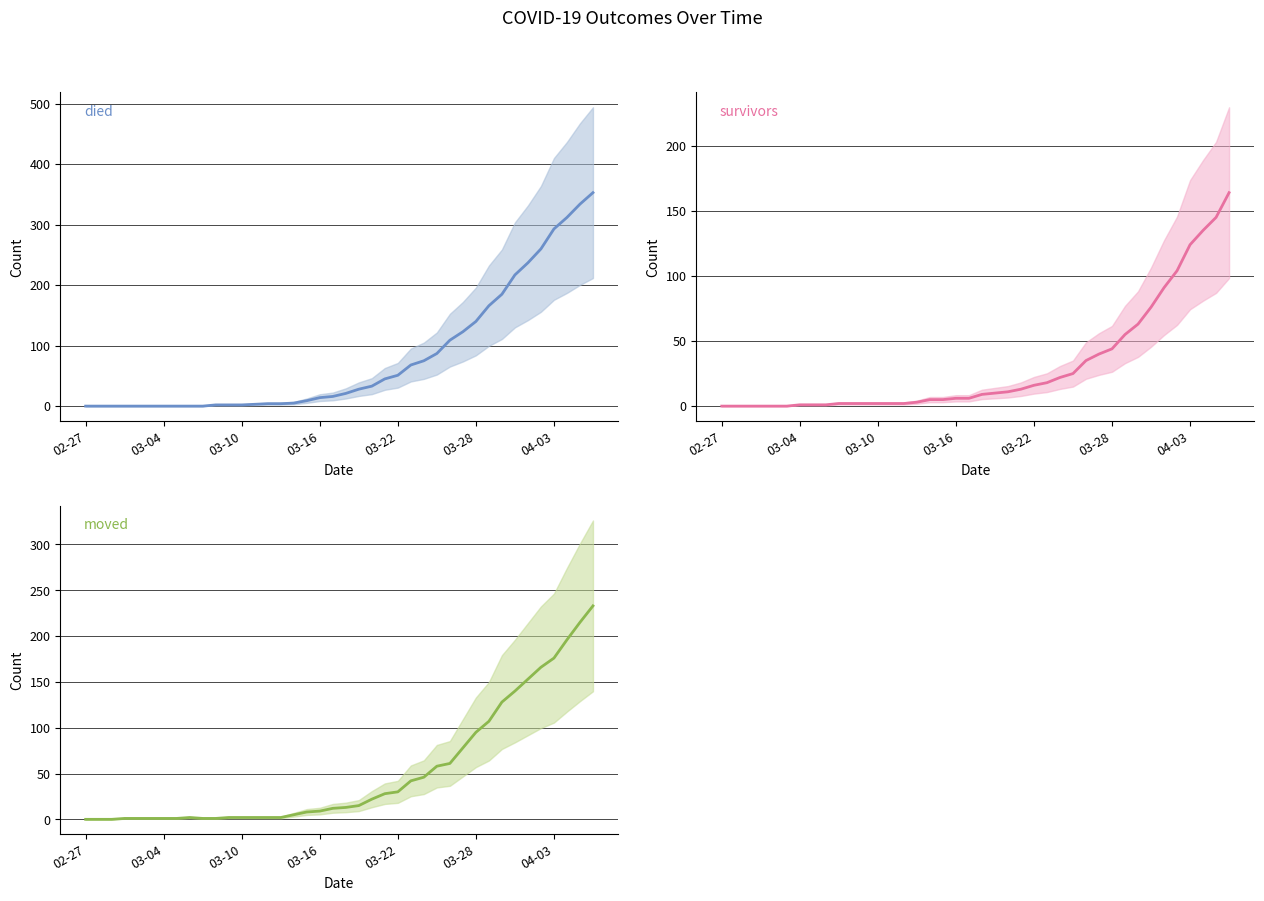

How many data points in moved are above 13?

19